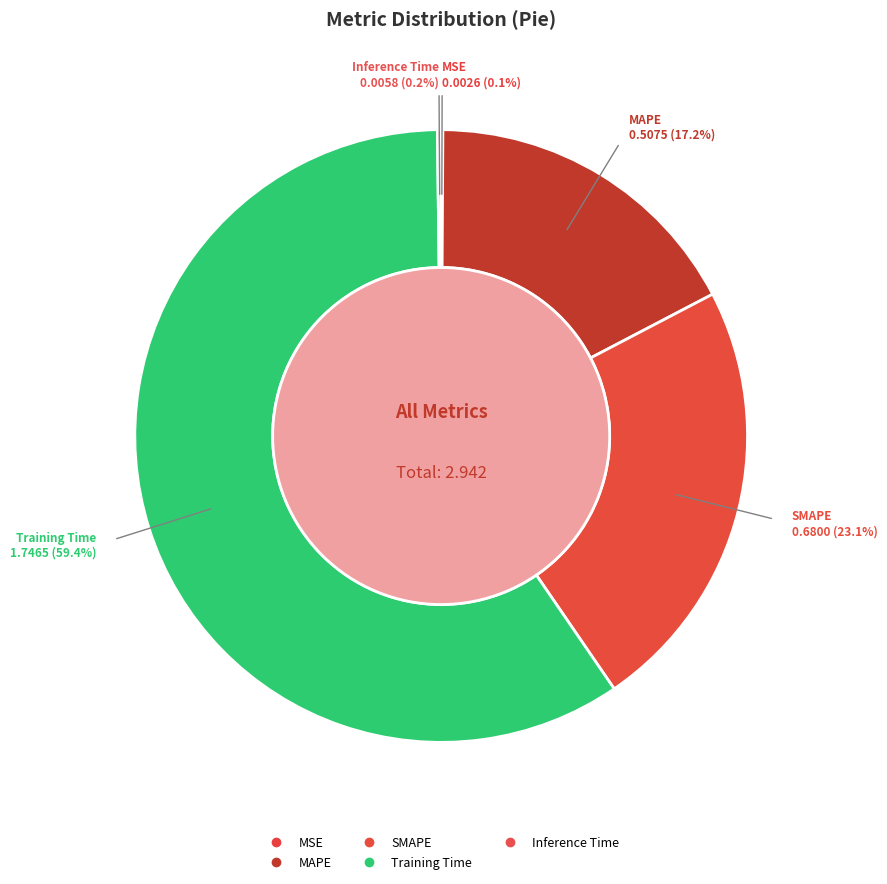

Which category has the smallest portion of the pie?

MSE